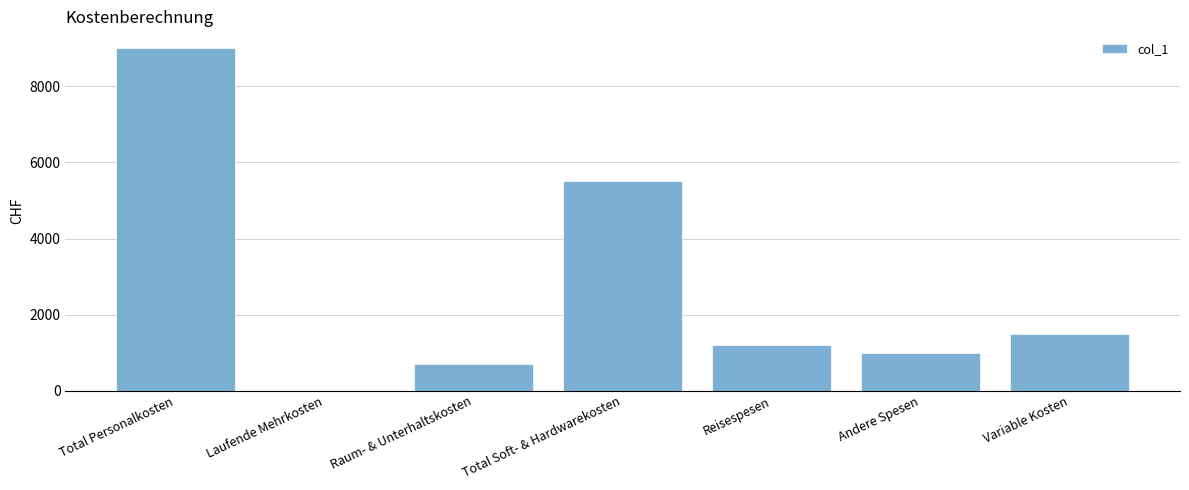

What value does the data have at Total Personalkosten?

9000